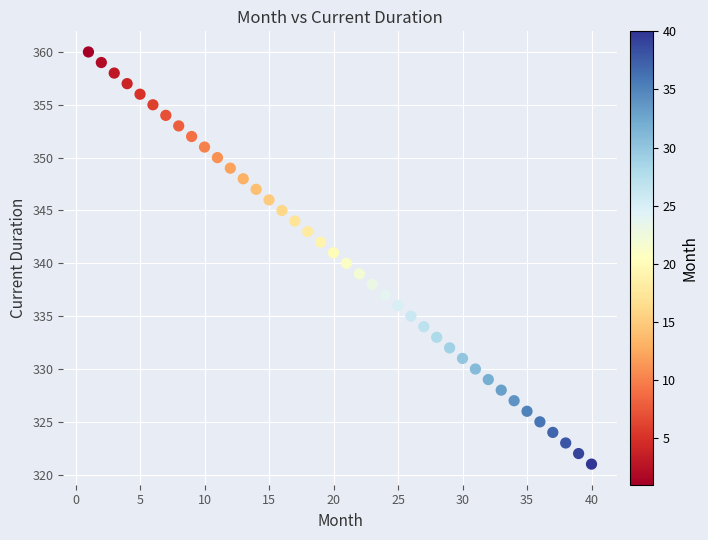

What is the range of X values (max minus min)?

39